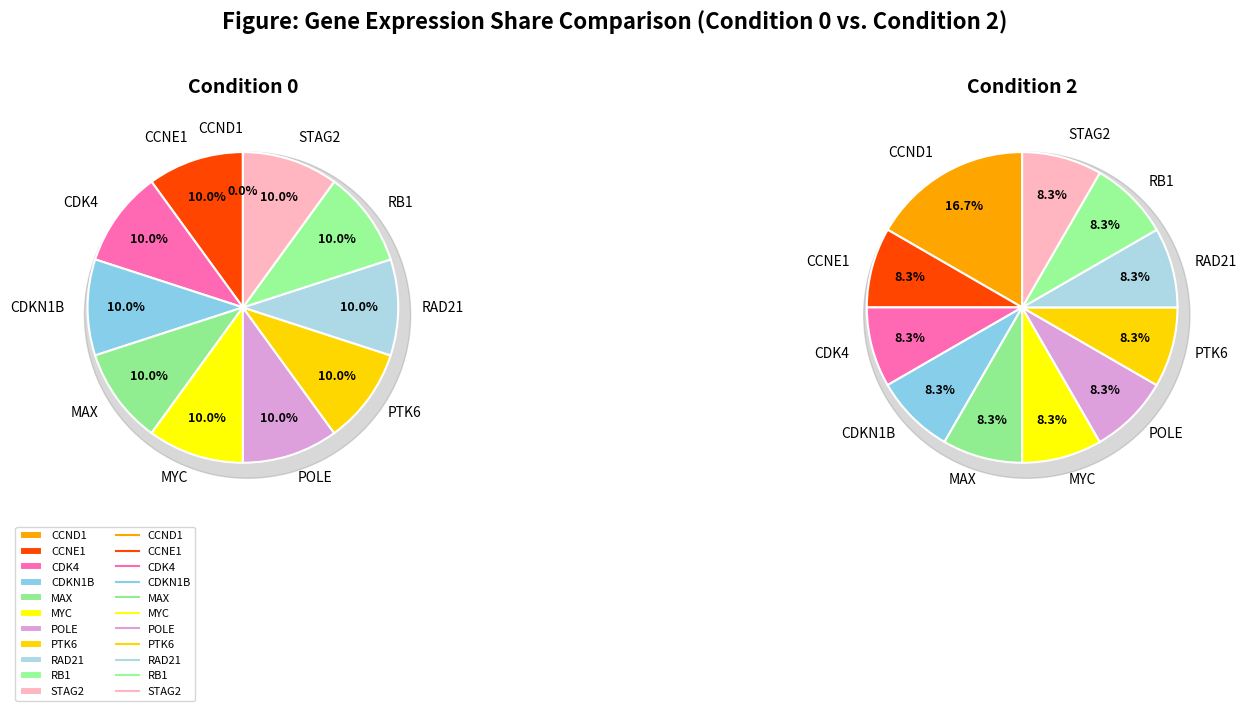

To the nearest percent, what percentage of the pie is values_2?

10%